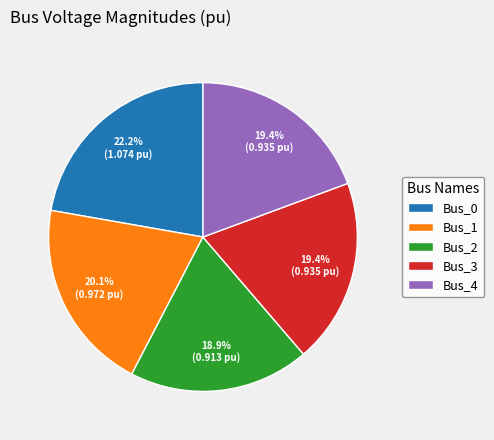

Is there any slice that represents more than half of the pie?

No